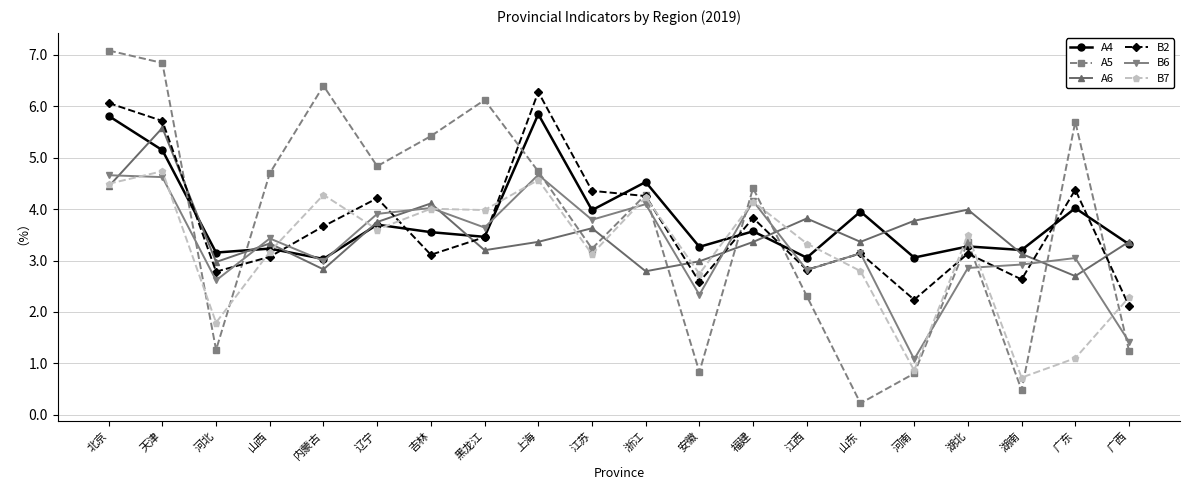

The B2 series shows 2.1 at 广西. True or false?

True